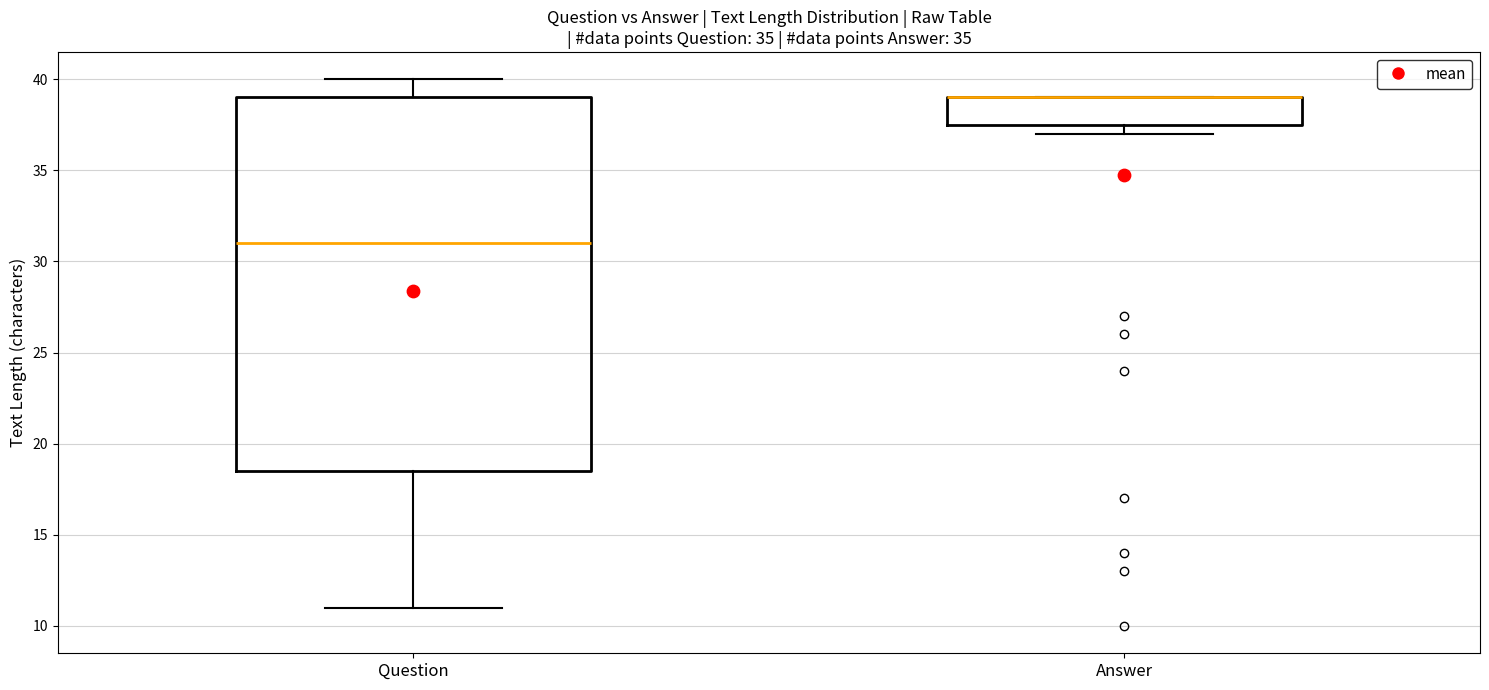

Comparing the boxes themselves (not the whiskers), which one is the tallest?

Question